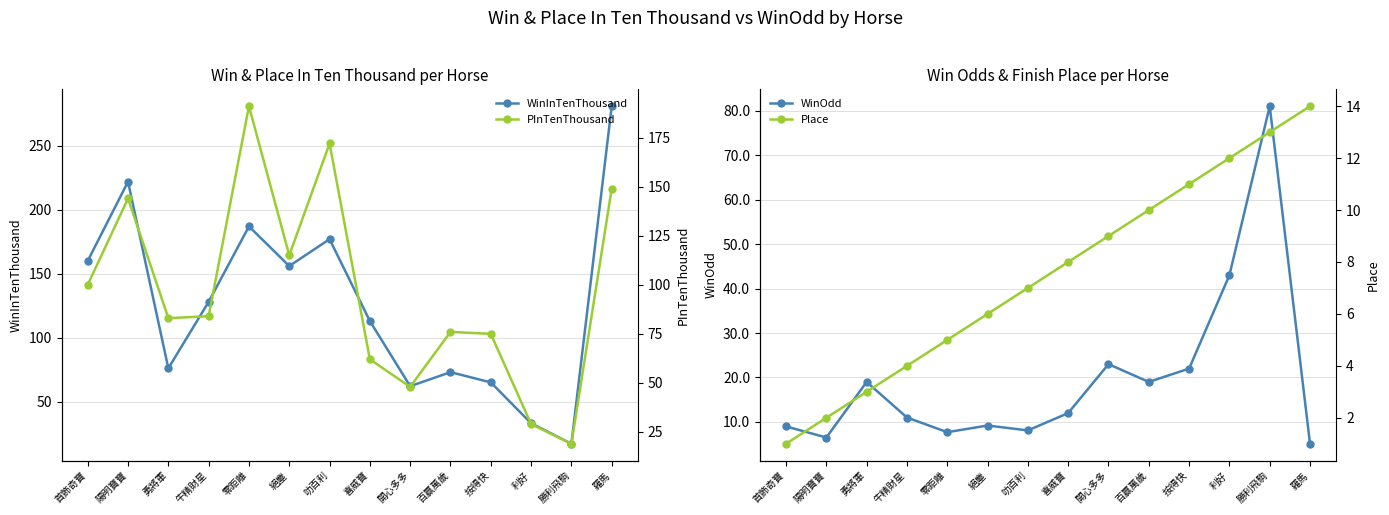

Reading left to right, transcribe all the data shown in this chart.

WinInTenThousand: 160.0	222.0	76.0	128.0	187.0	156.0	177.0	113.0	62.0	73.0	65.0	33.0	17.0	281.0
WinOdd: 9.0	6.5	19.0	11.0	7.7	9.2	8.1	12.0	23.0	19.0	22.0	43.0	81.0	5.1
PInTenThousand: 100.0	144.0	83.0	84.0	191.0	115.0	172.0	62.0	48.0	76.0	75.0	29.0	19.0	149.0
Place: 1.0	2.0	3.0	4.0	5.0	6.0	7.0	8.0	9.0	10.0	11.0	12.0	13.0	14.0